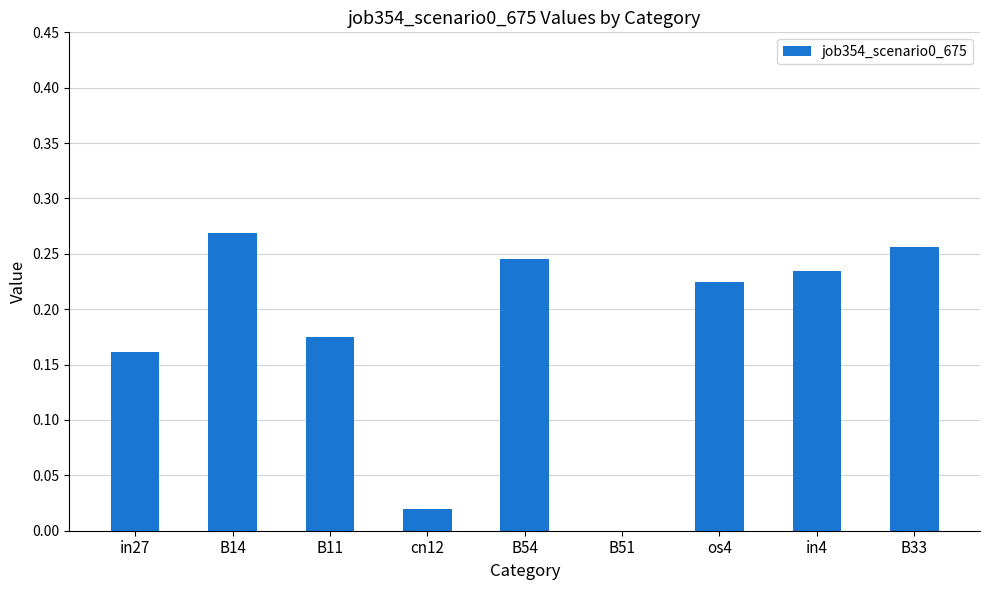

Which has a higher value, os4 or B11?

os4